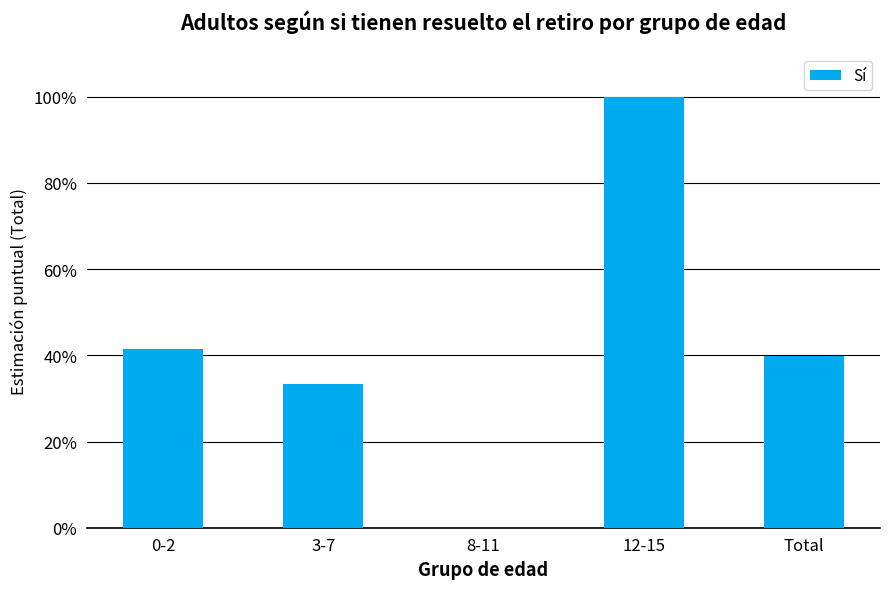

Reading left to right, extract all data points from this chart.

0-2=0.4	3-7=0.3	8-11=0.0	12-15=1.0	Total=0.4